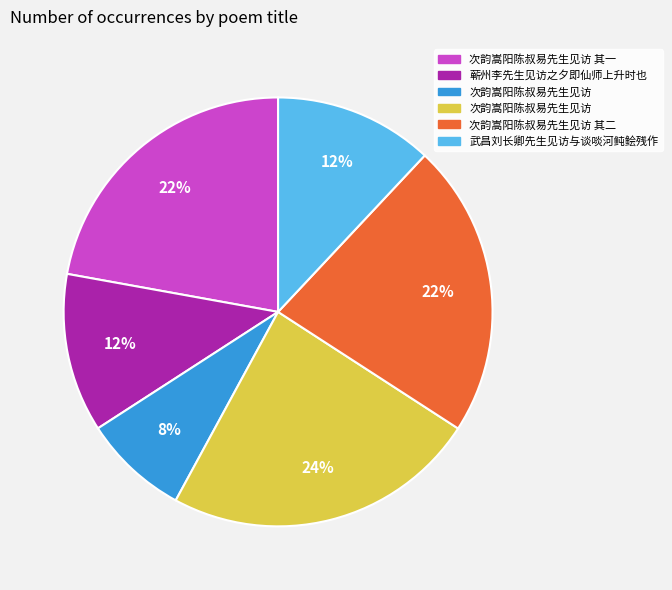

Does any single category account for the majority?

No